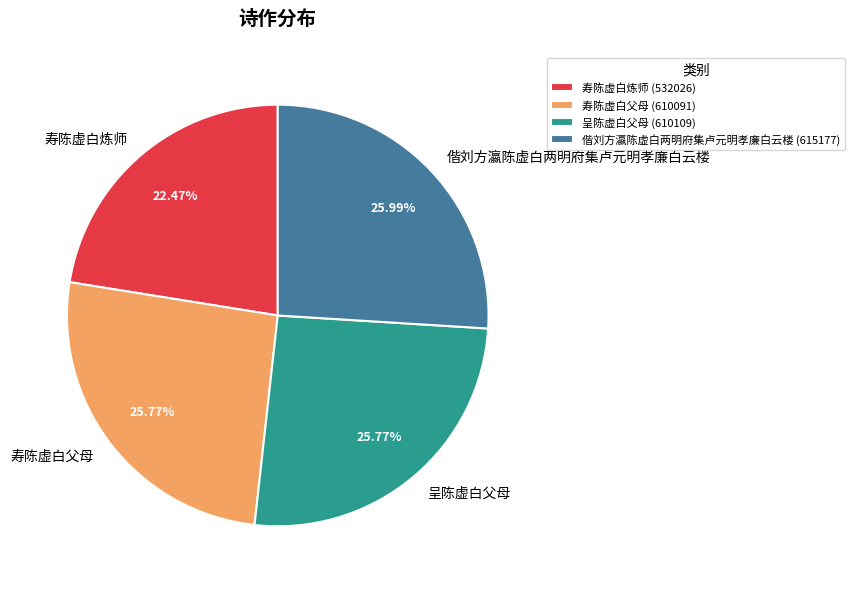

Is there any slice that represents more than half of the pie?

No